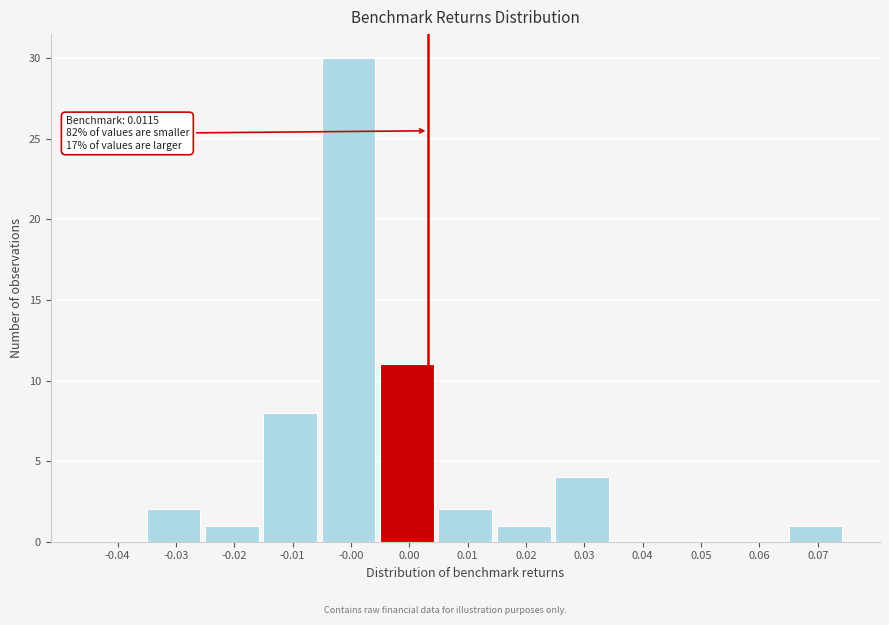

Reading left to right, what are all the values shown in this chart?

-0.04=0	-0.03=2	-0.02=1	-0.01=8	-0.00=30	0.00=11	0.01=2	0.02=1	0.03=4	0.04=0	0.05=0	0.06=0	0.07=1